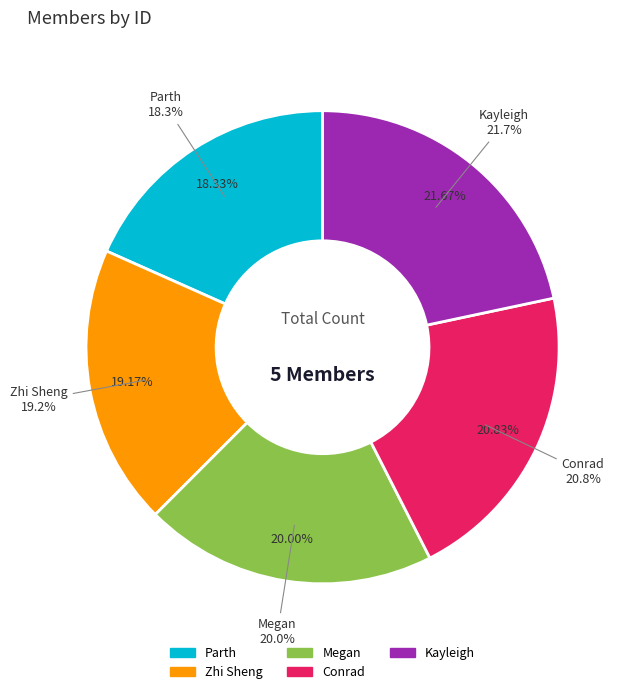

To the nearest percent, what is the difference between the largest and smallest slice percentages?

3%